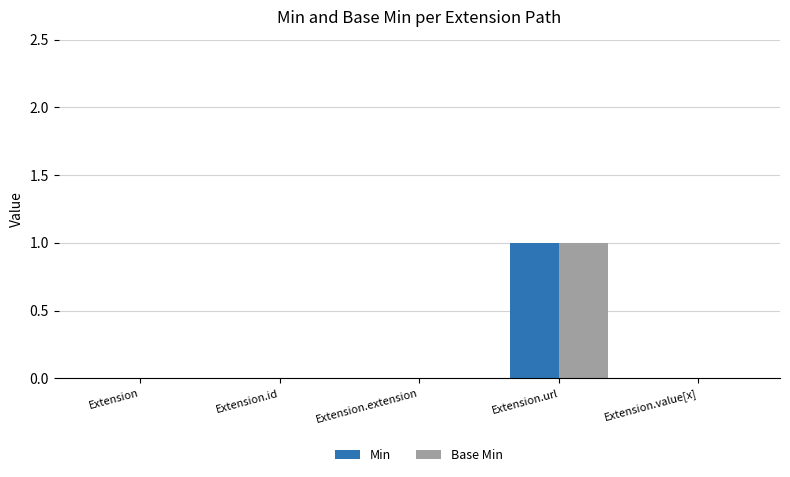

At which category is the sum across all series the highest?

Extension.url